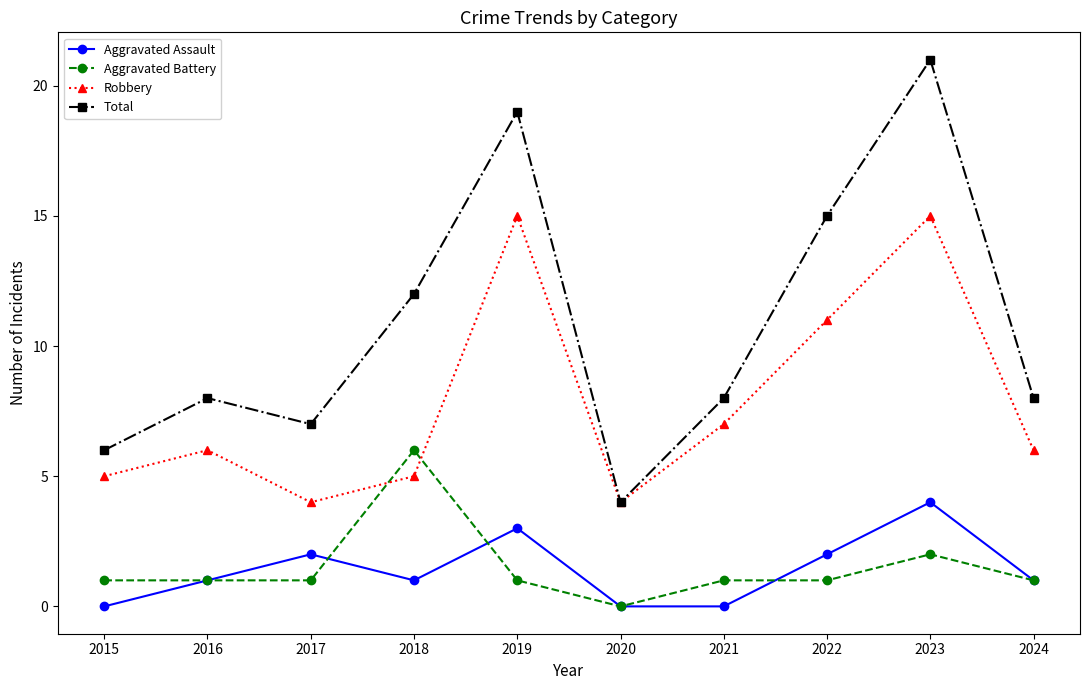

Read the Aggravated Assault value at 2022.

2